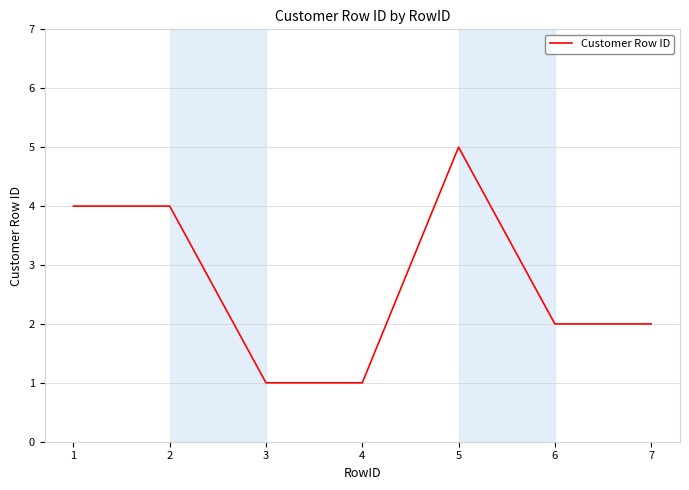

Which category has the highest value across all series?

5